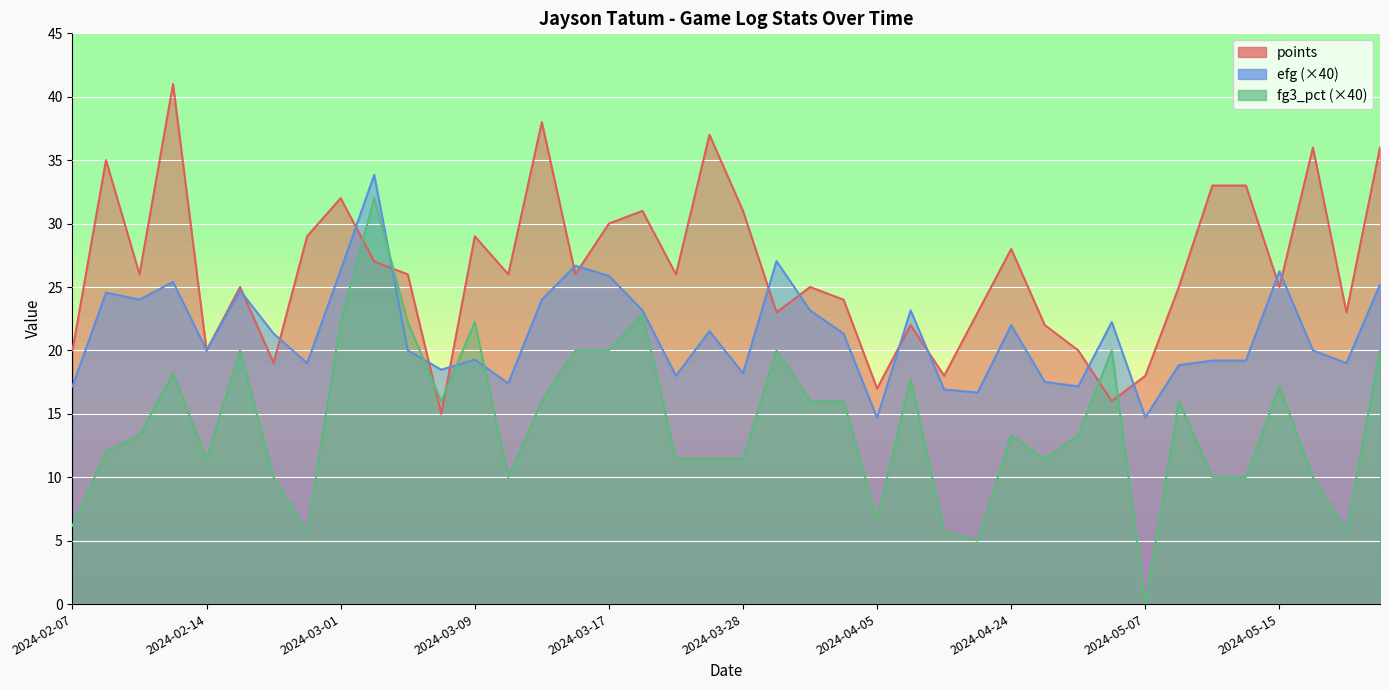

What is the difference between the highest and lowest values at 2024-04-03?

23.6